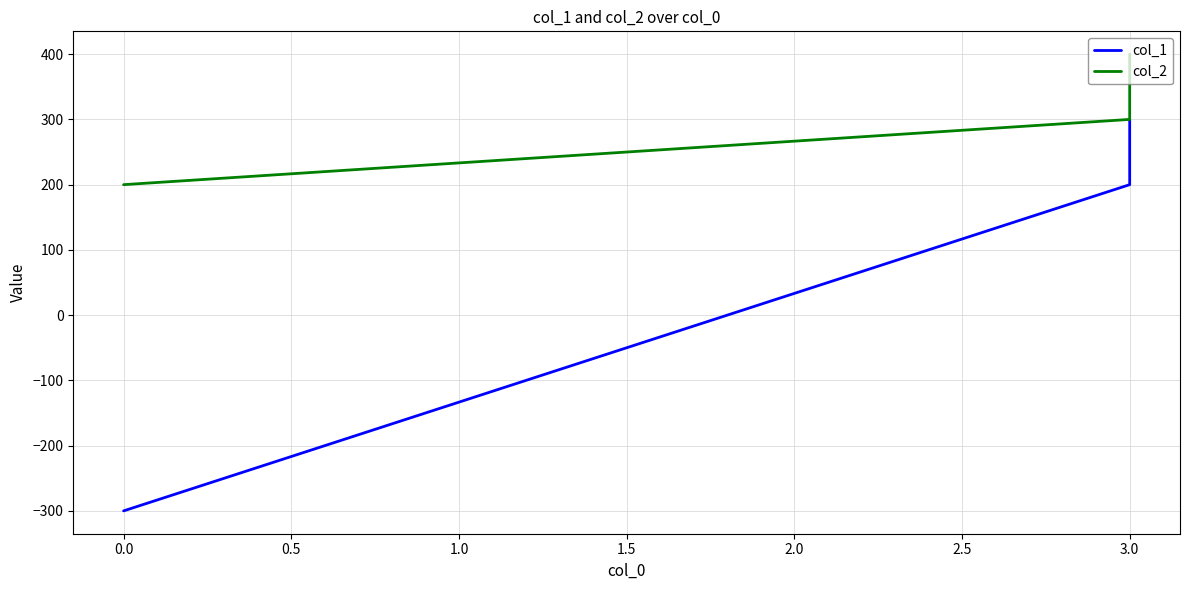

Reading left to right, list all the values displayed in this chart.

col_1: 300	200	-300
col_2: 400	300	200